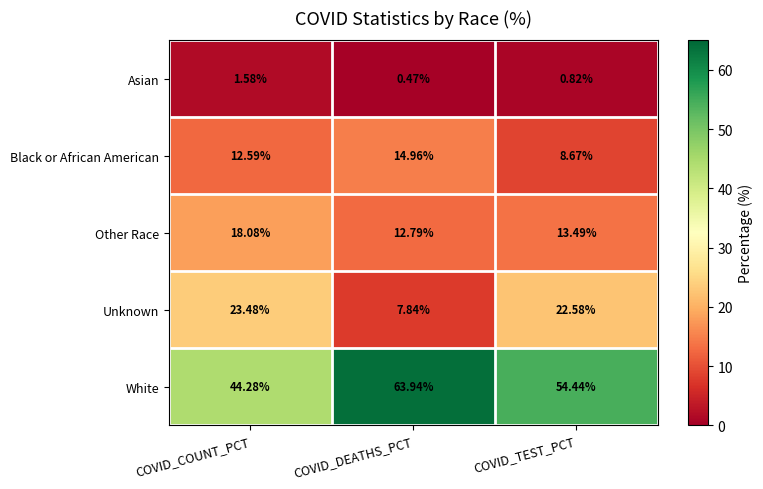

Between COVID_COUNT_PCT and COVID_DEATHS_PCT, which series saw the biggest shift?

White